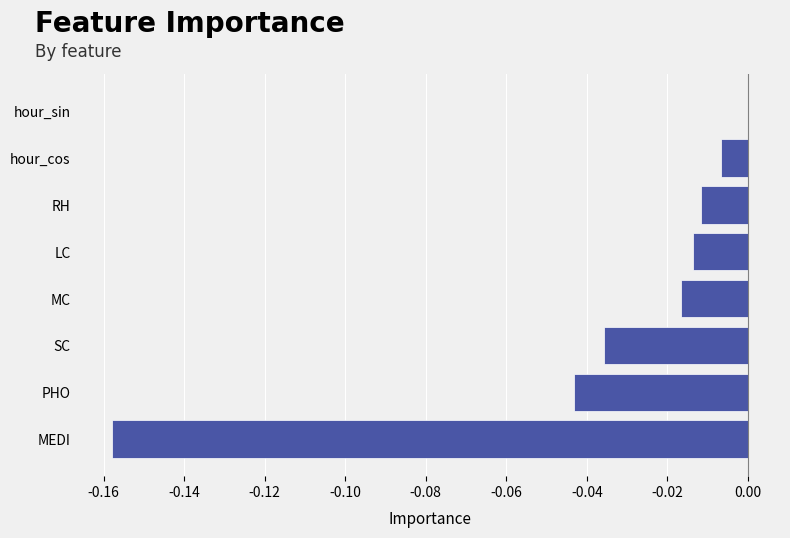

Between RH and hour_cos, which is larger?

hour_cos